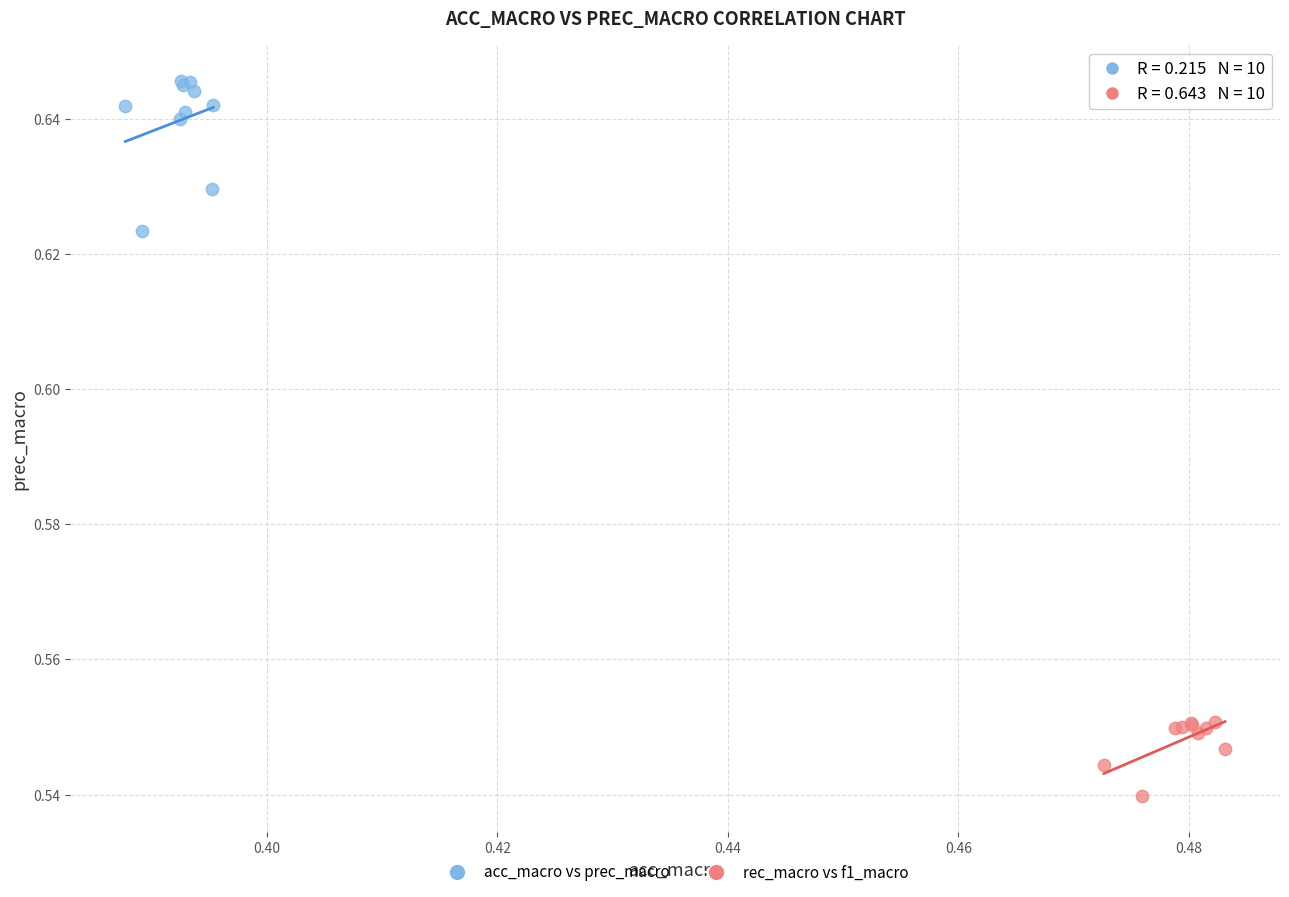

Which series reaches the minimum Y coordinate?

rec_macro vs f1_macro